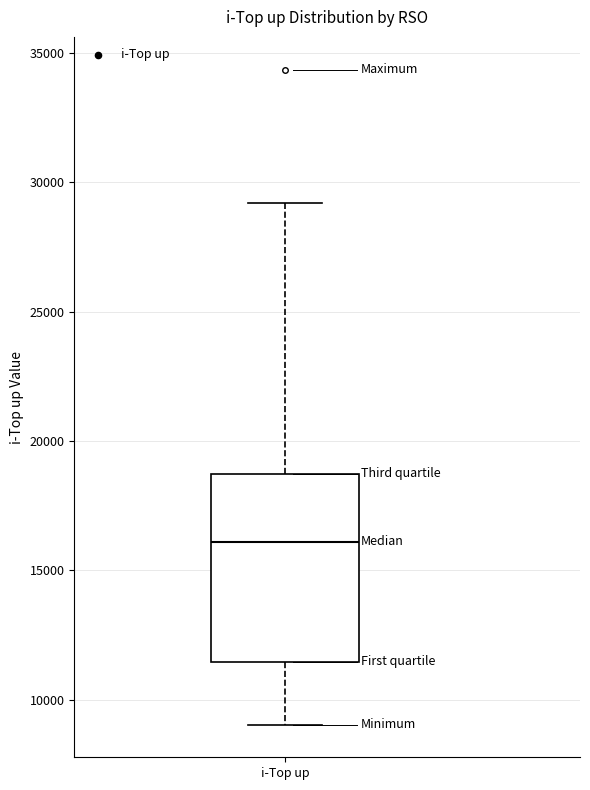

Where does the median line of the box for i-Top up sit on the y-axis? The values are not printed on the chart, so give them approximately, as read against the axis.

16000